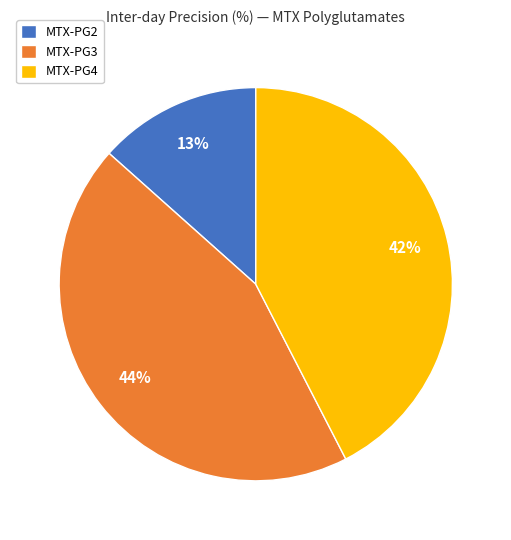

To the nearest percent, what is the combined percentage of MTX-PG4 and MTX-PG3?

87%